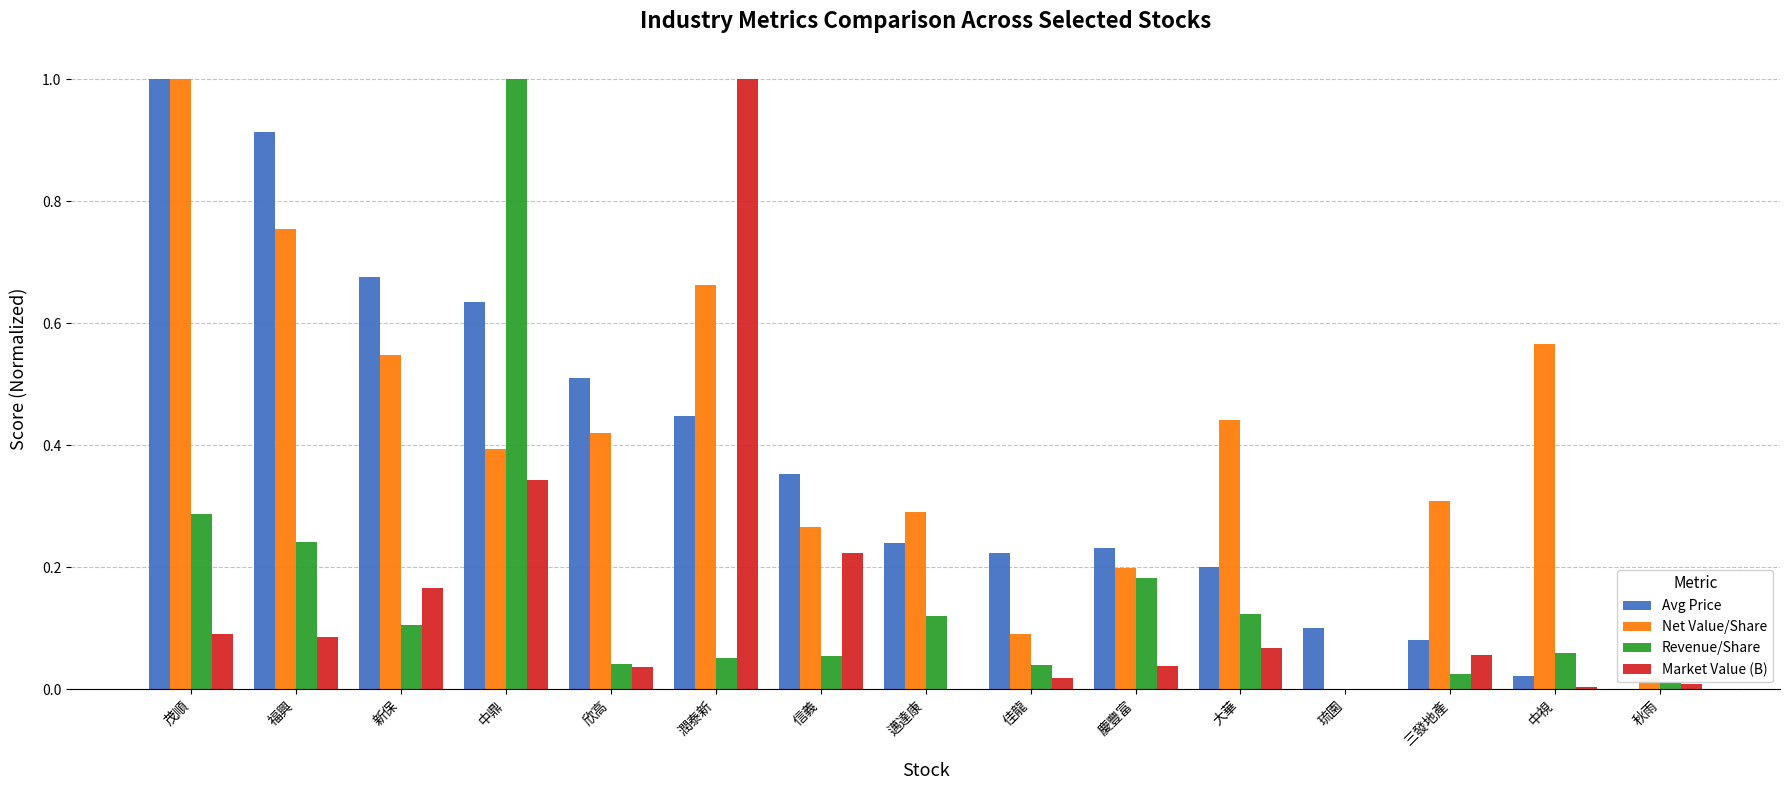

What is the sum of all Market Value (B) values?

2.1